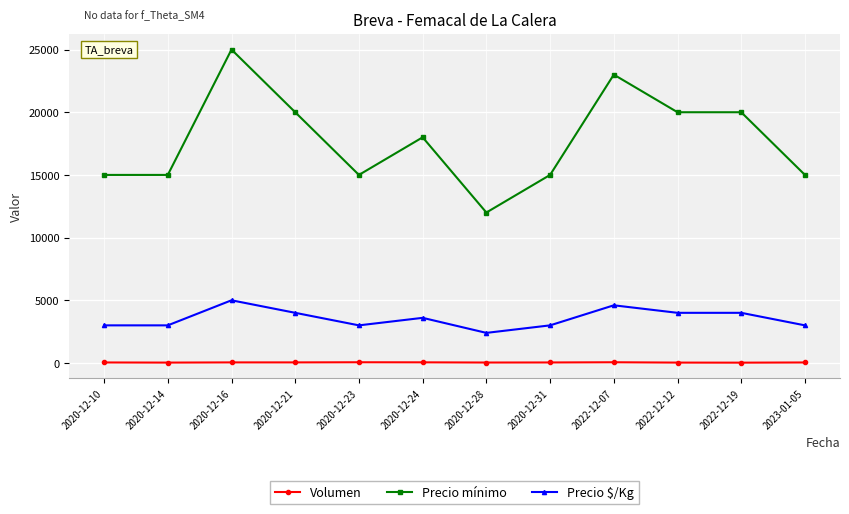

The value of Precio mínimo at 2020-12-31 is 9627. True or false?

False